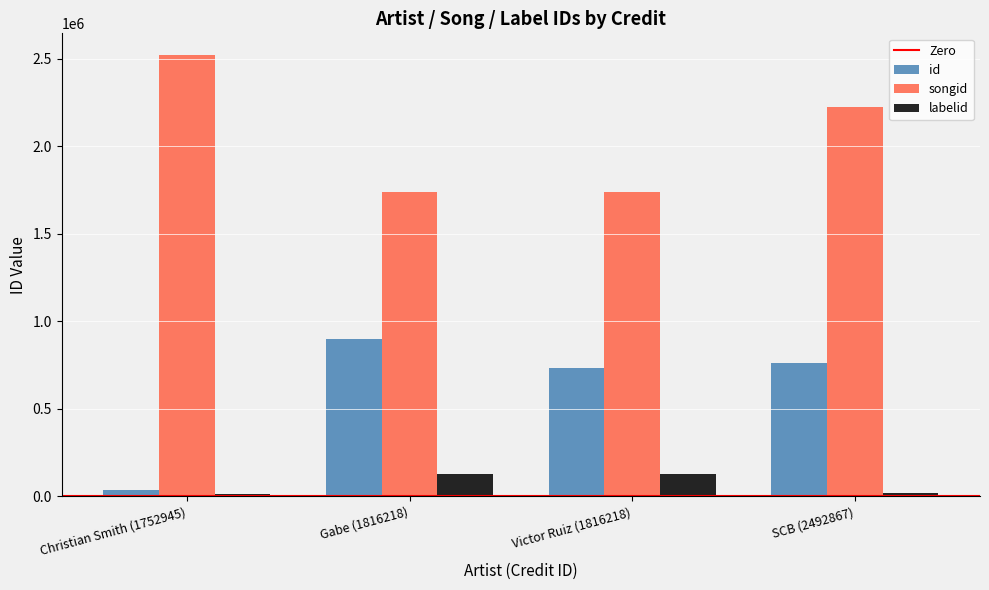

What is the average value of the songid series?

2055314